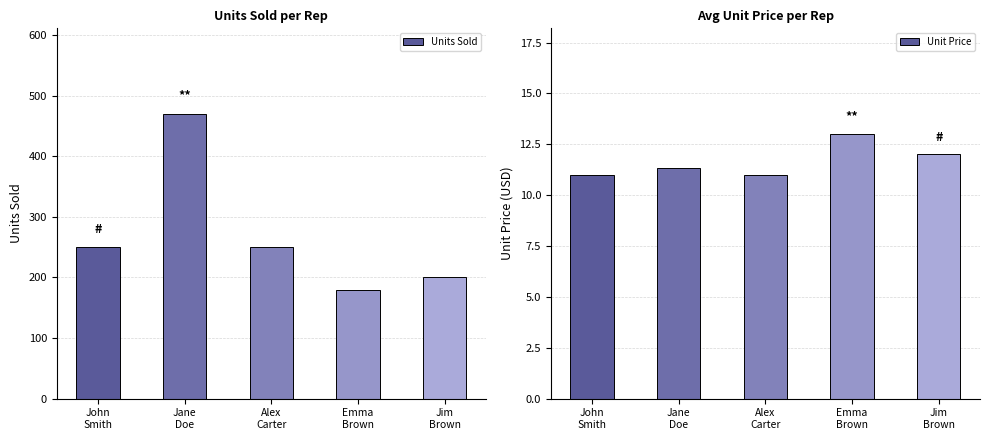

At John
Smith, list the series in order from largest to smallest.

Units Sold, Unit Price